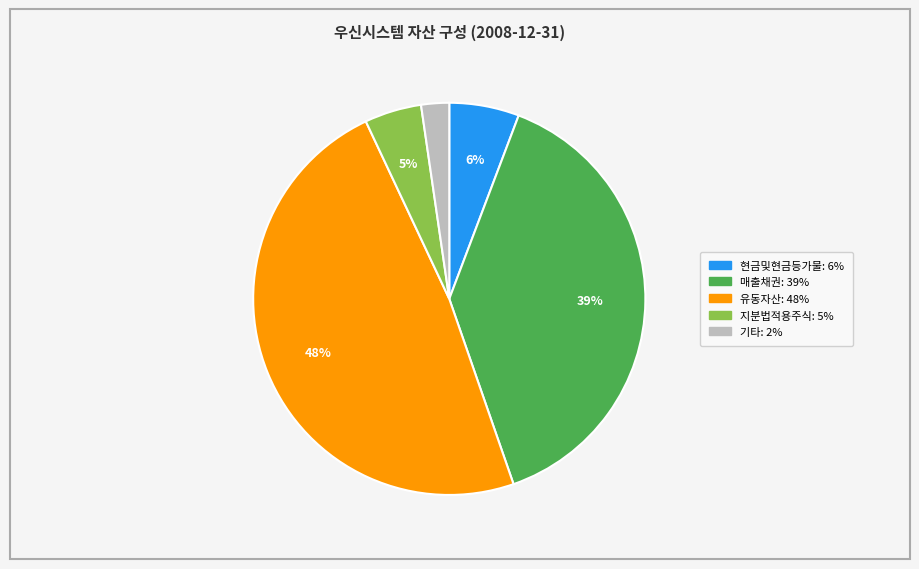

To the nearest percent, what is the difference between the largest and smallest slice percentages?

46%